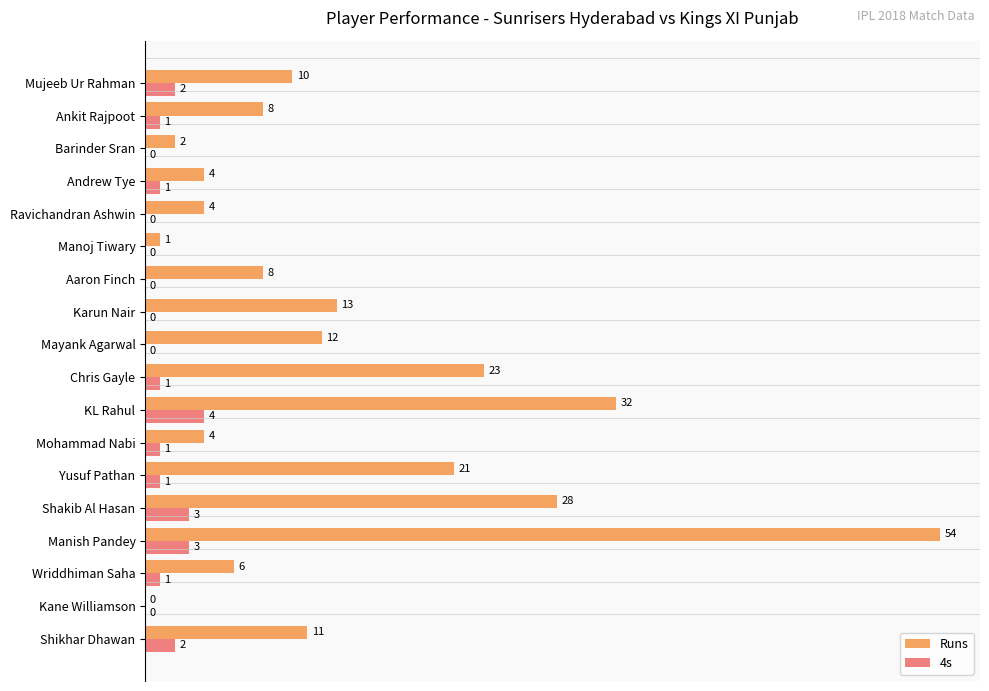

The 4s series shows 1 at Ankit Rajpoot. True or false?

True